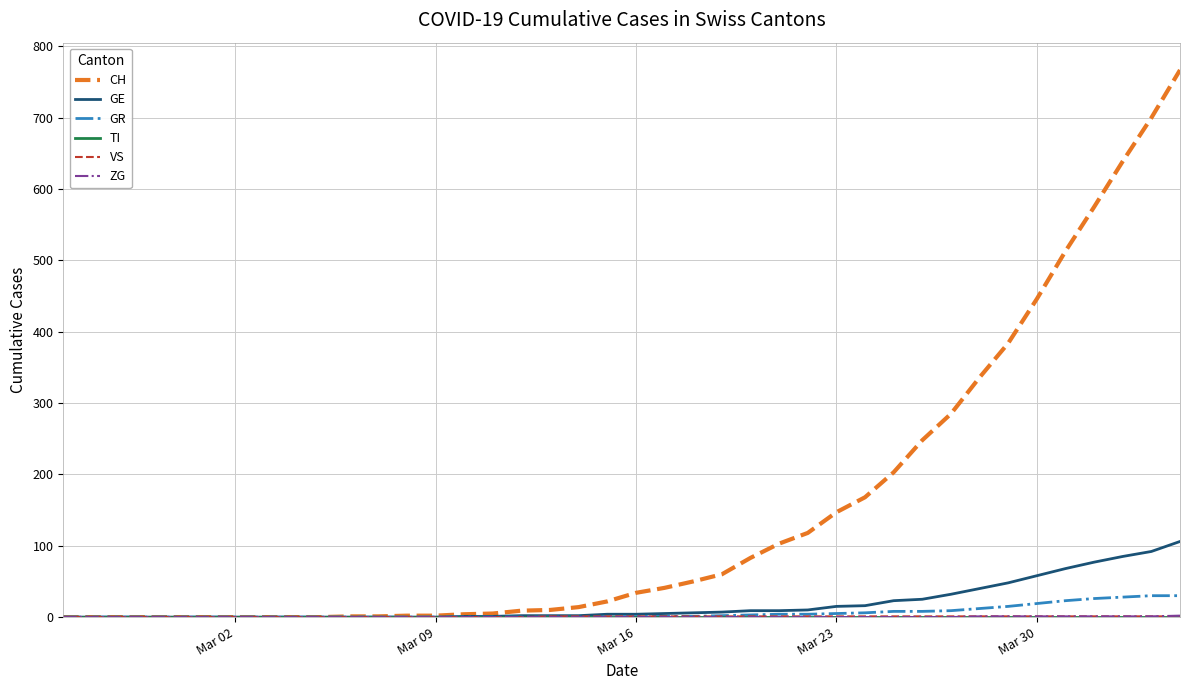

What is the greatest value displayed?

767